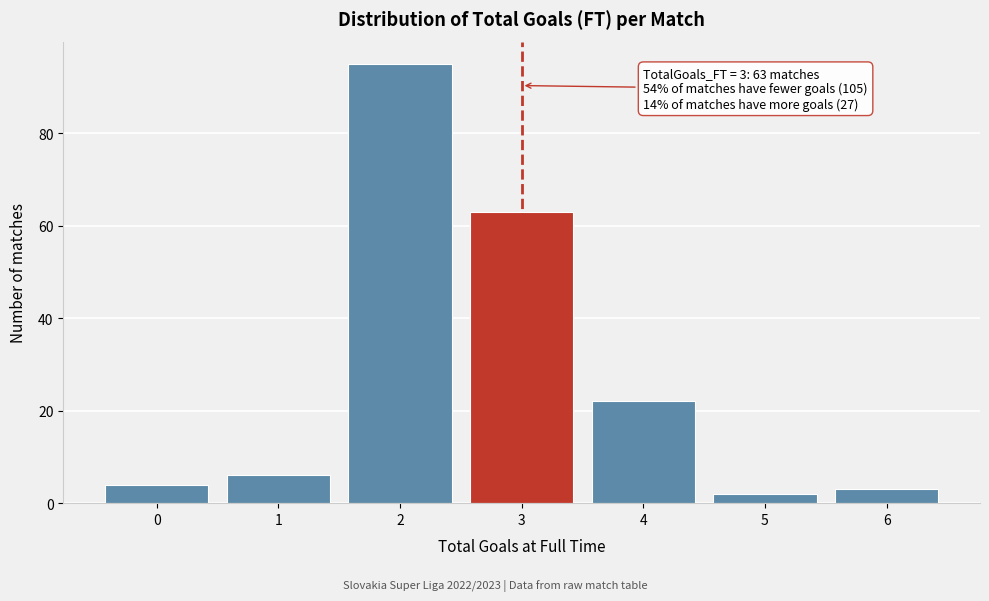

Reading left to right, extract all data points from this chart.

0=4	1=6	2=95	3=63	4=22	5=2	6=3